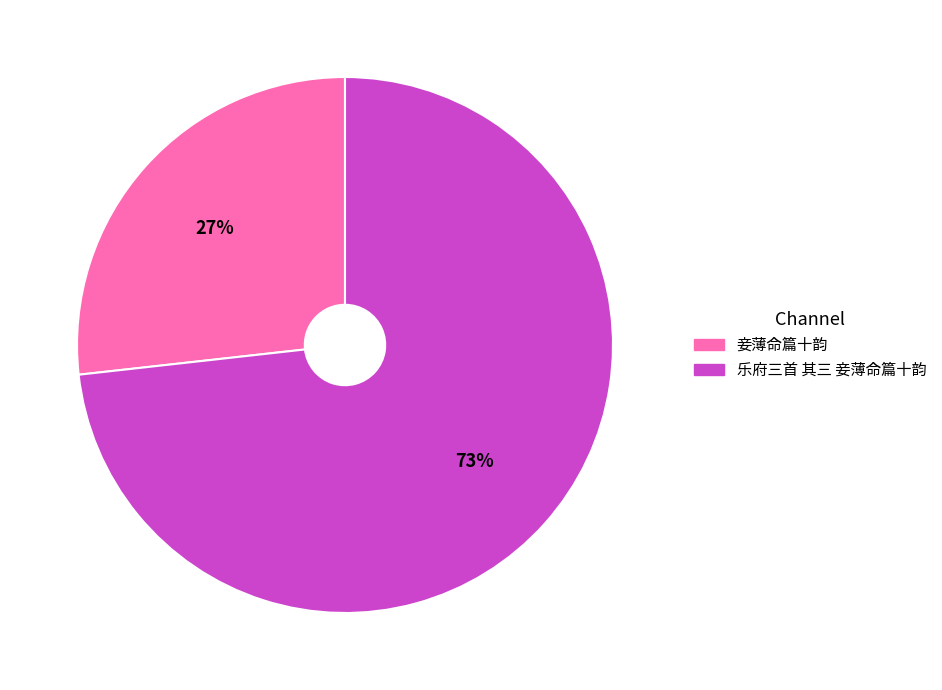

Count the number of slices in the pie.

2